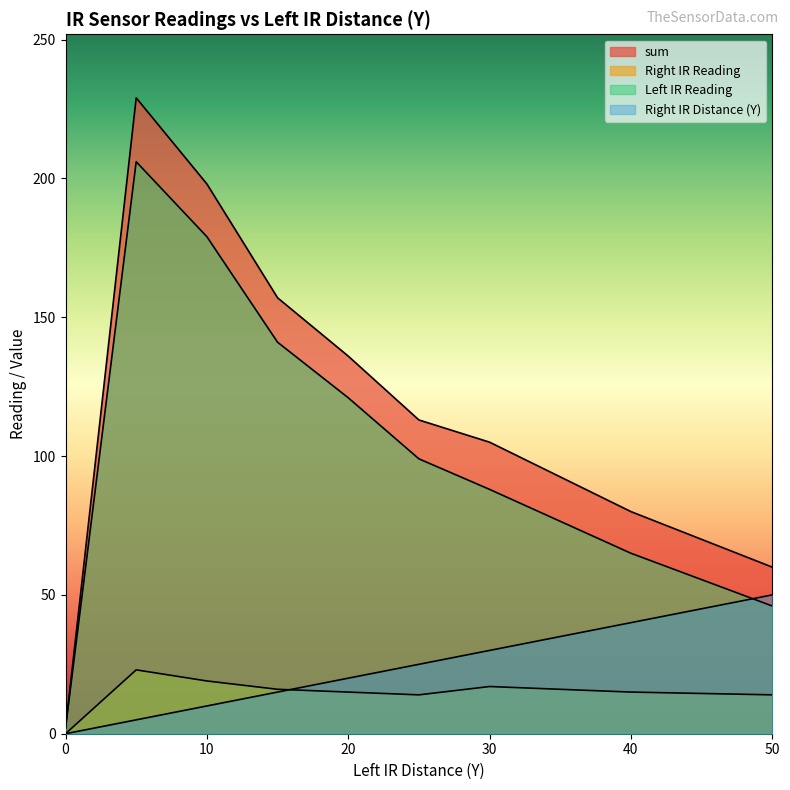

Reading right to left, transcribe all the data shown in this chart.

sum: 50=60	40=80	30=105	25=113	20=136	15=157	10=198	5=229	0=2
Right IR Reading: 50=14	40=15	30=17	25=14	20=15	15=16	10=19	5=23	0=0
Left IR Reading: 50=46	40=65	30=88	25=99	20=121	15=141	10=179	5=206	0=2
Right IR Distance (Y): 50=50	40=40	30=30	25=25	20=20	15=15	10=10	5=5	0=0